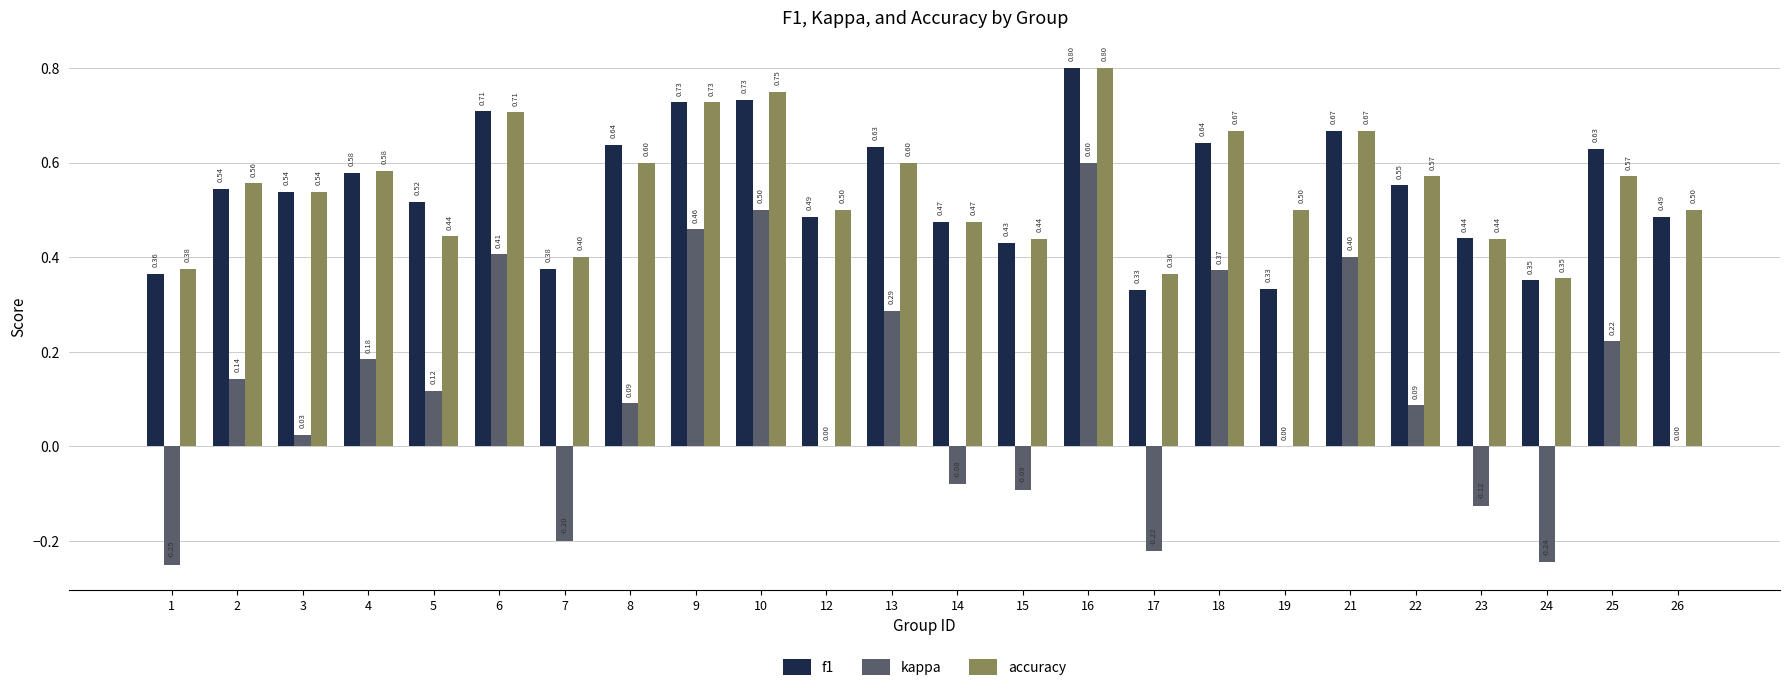

What is the sum of all kappa values?

2.7